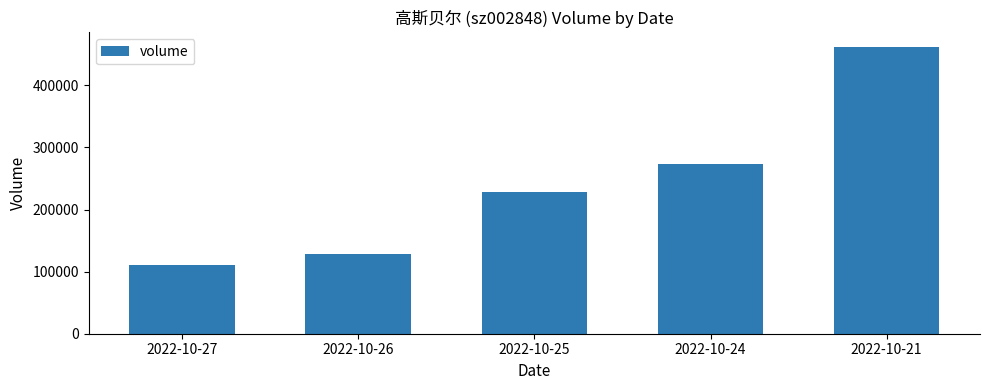

At which category does the chart reach its minimum across all series?

2022-10-27